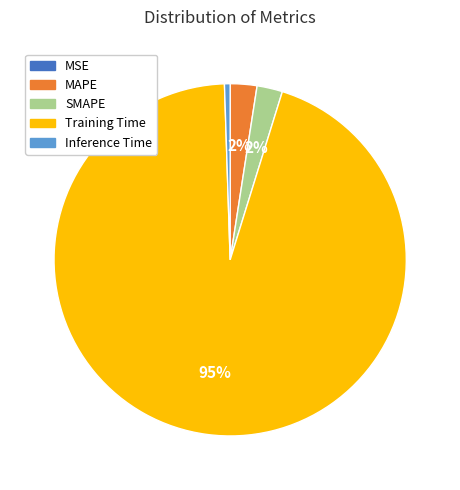

Which slice represents more than half of the pie?

Training Time